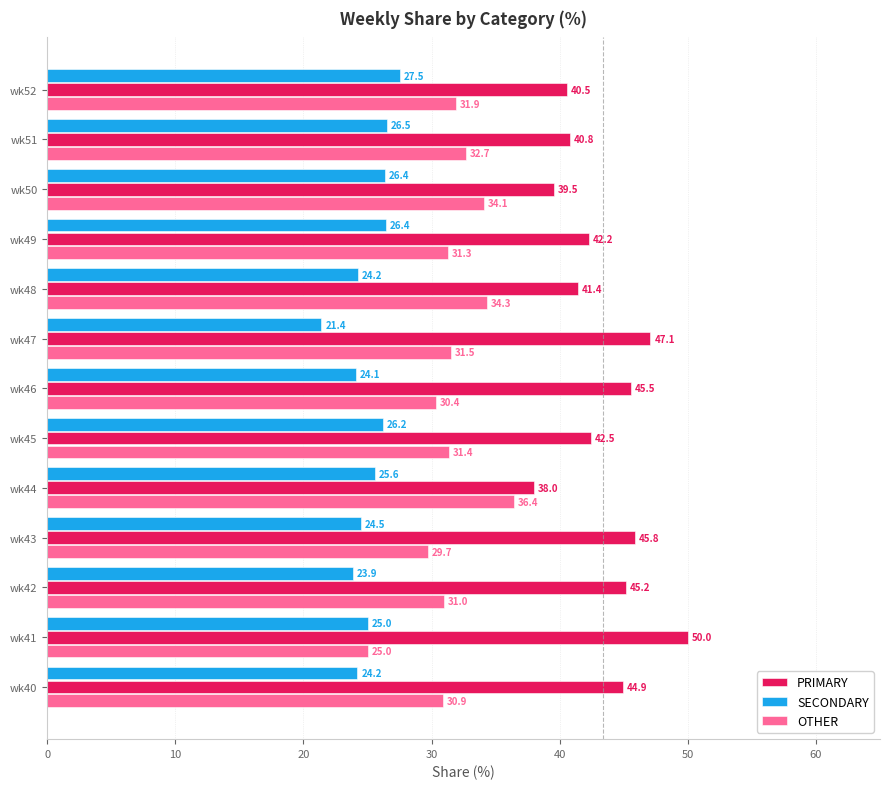

List the series in order of their overall mean, lowest first.

SECONDARY, OTHER, PRIMARY